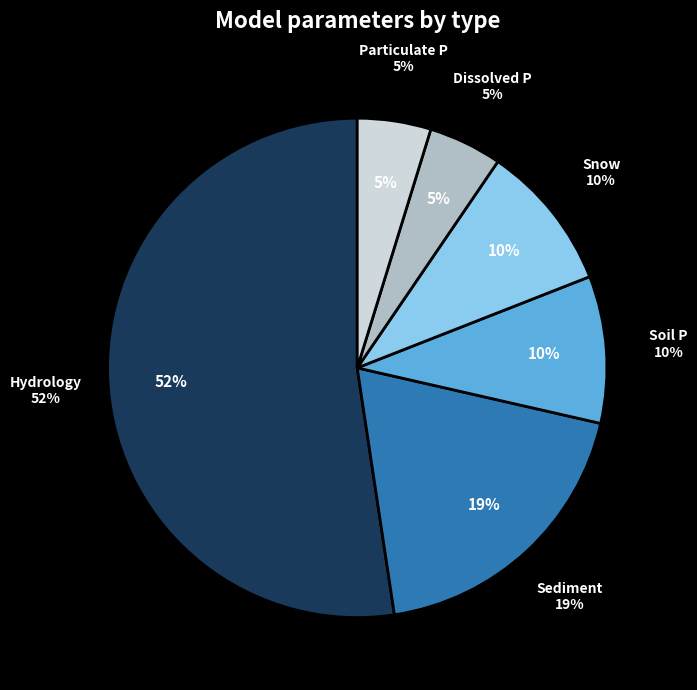

The Hydrology slice represents 41% of the pie. True or false?

False